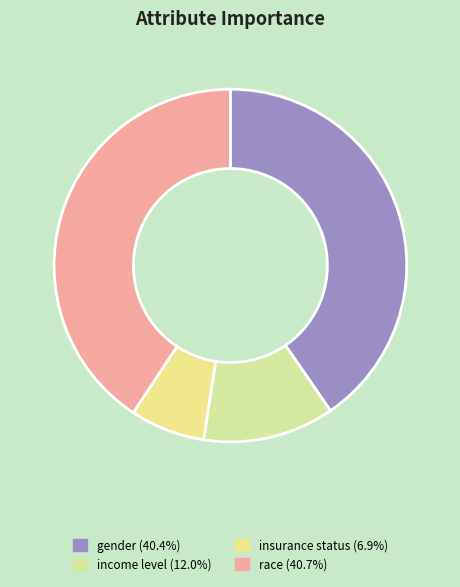

Count the number of slices in the pie.

4